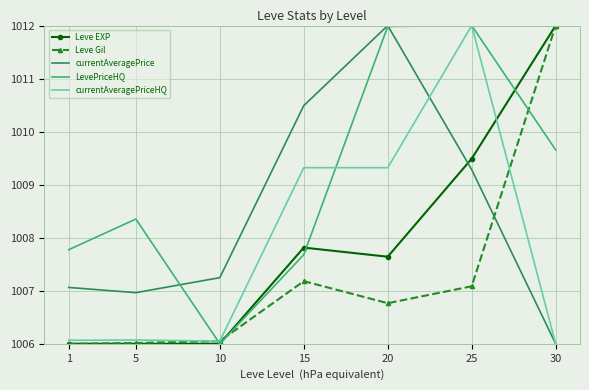

The LevePriceHQ series shows 1006.0 at 10. True or false?

True